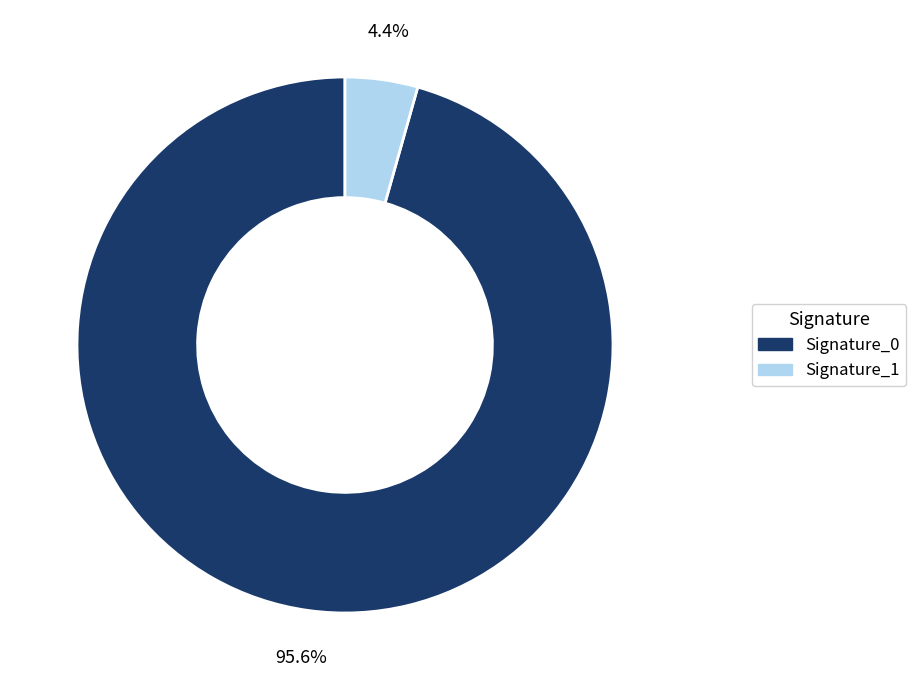

What is the smallest slice in the pie chart?

Signature_1